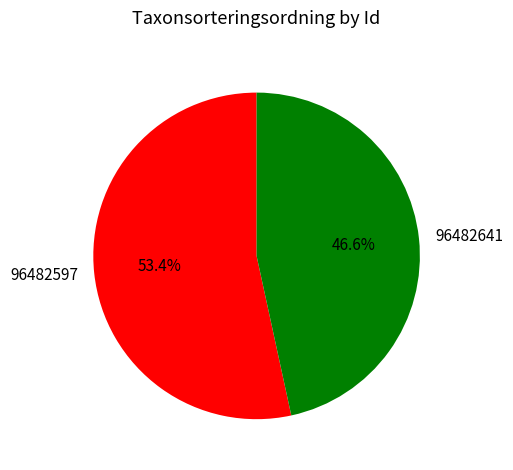

What is the smallest slice in the pie chart?

96482641